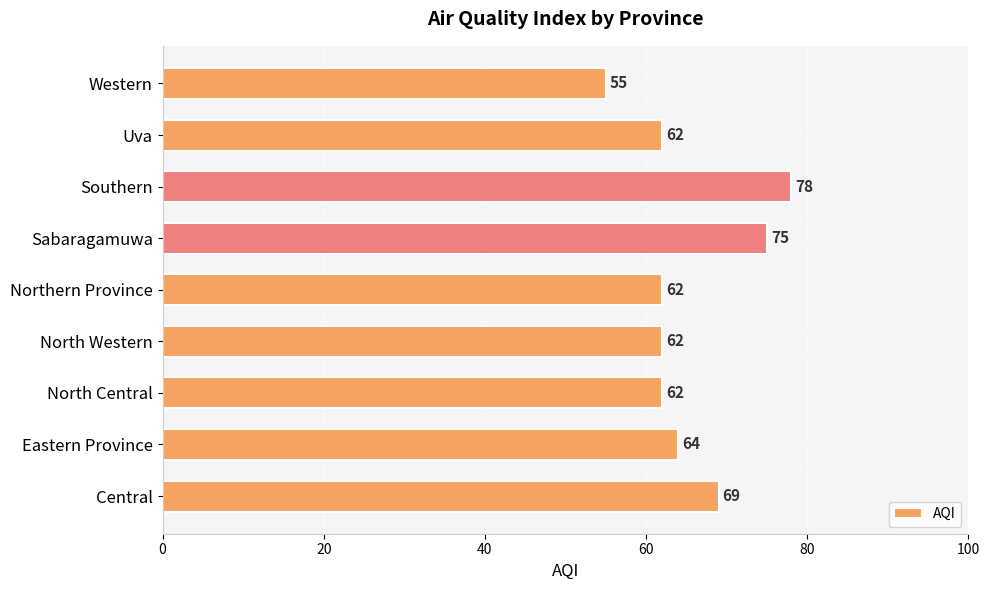

Does the chart contain stacked bars?

No